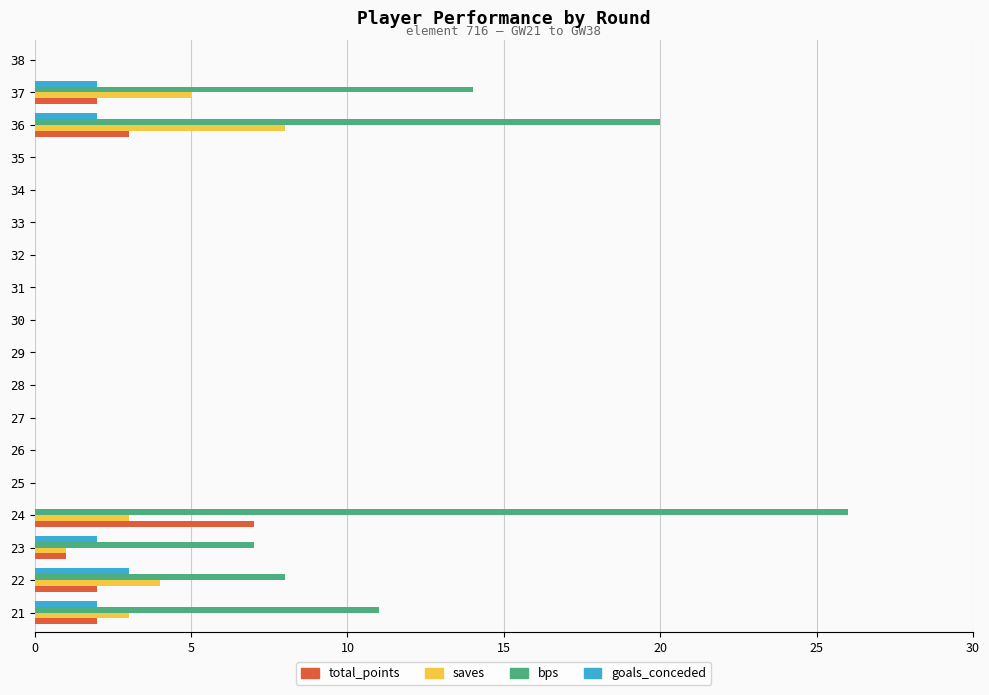

Is the value of saves at 37 greater than the value of total_points at 29?

Yes